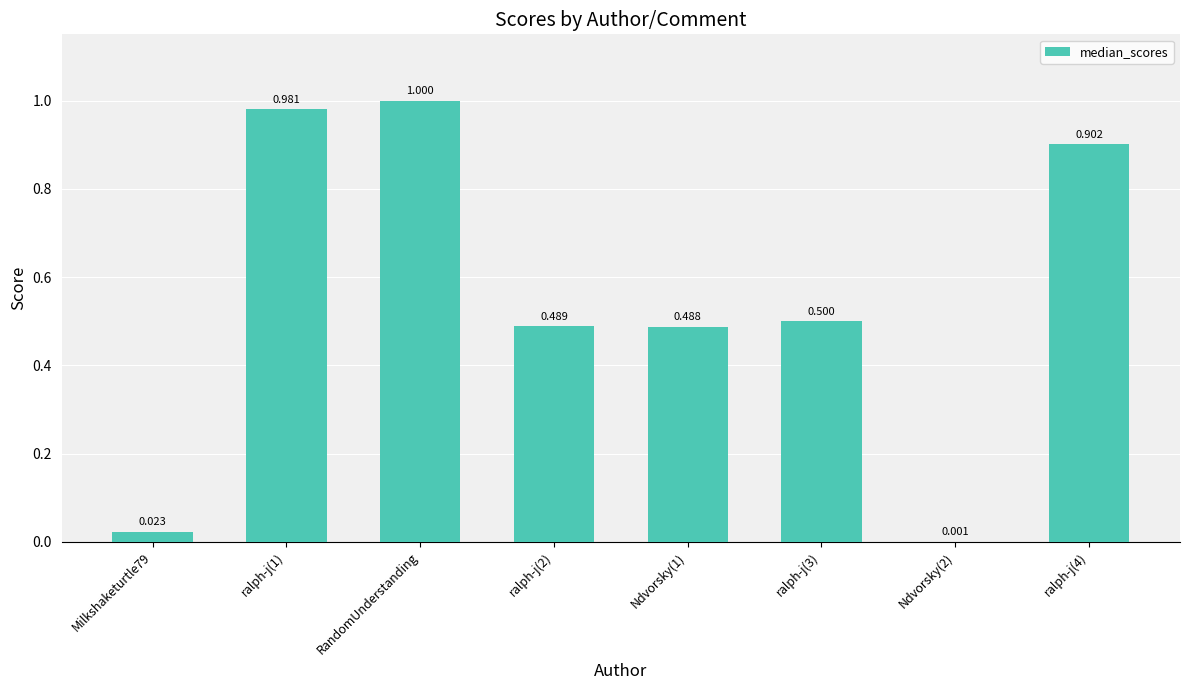

At which category does the chart reach its peak across all series?

RandomUnderstanding